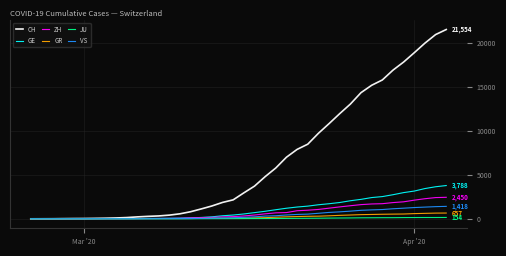

Does the chart display data point markers on the line(s)?

No